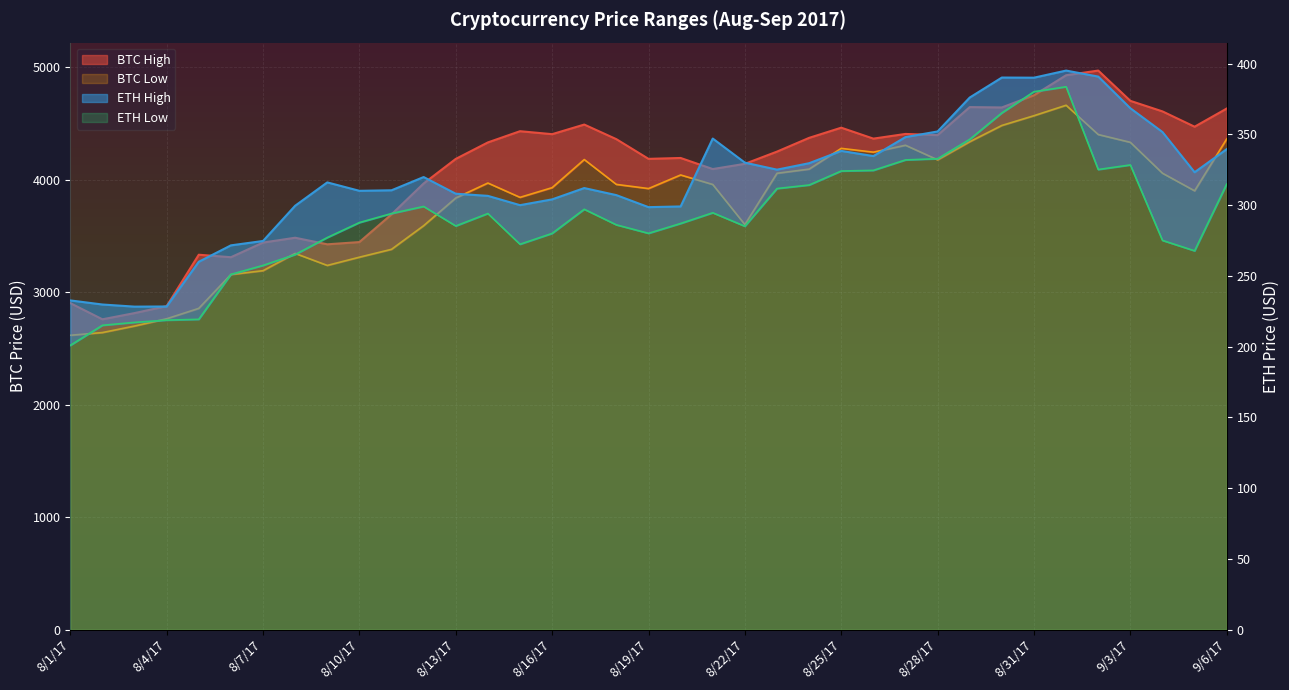

What is the label of the 25th point from the right?

8/13/17